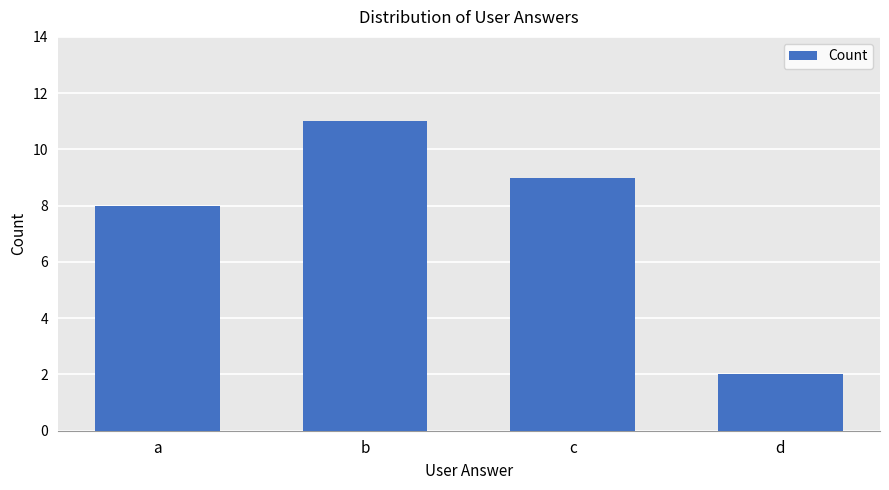

Reading left to right, list all the values displayed in this chart.

8	11	9	2